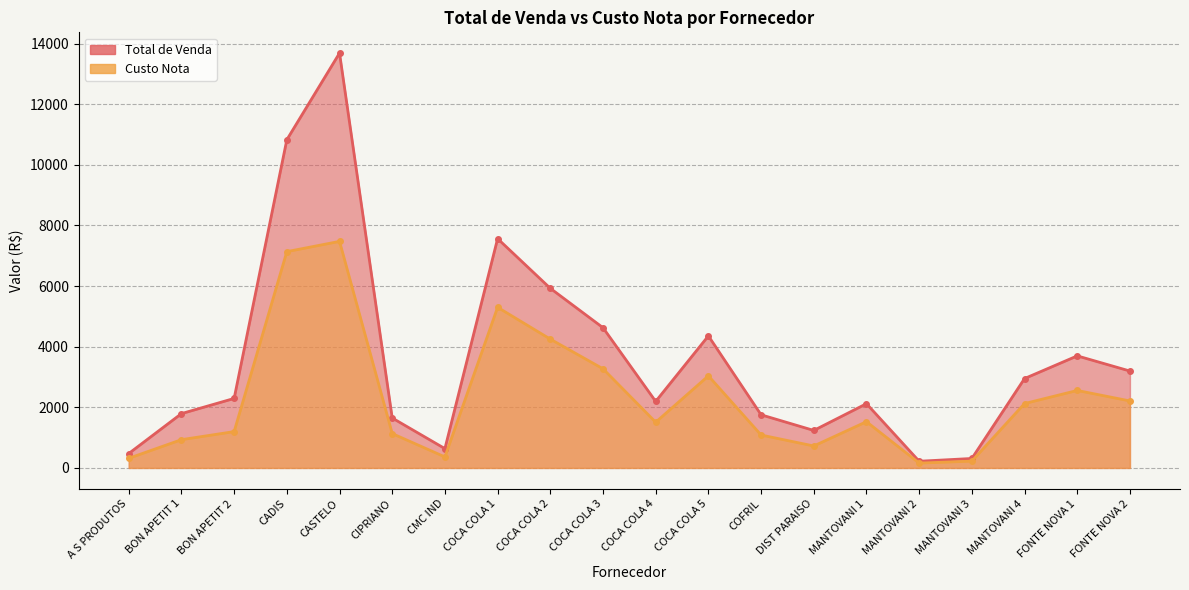

Which category has the lowest value across all series?

MANTOVANI 2